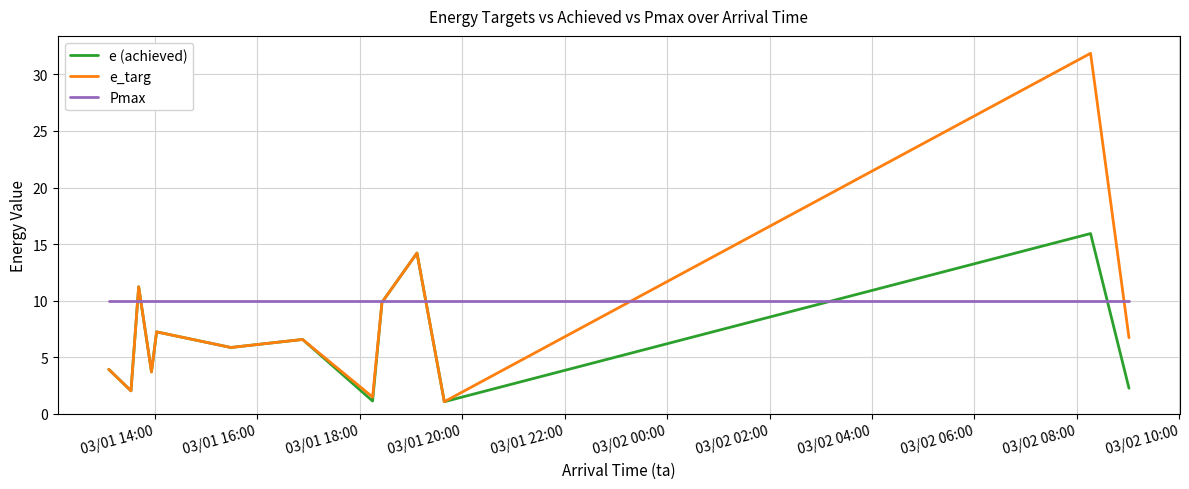

What is the smallest value displayed?

1.1